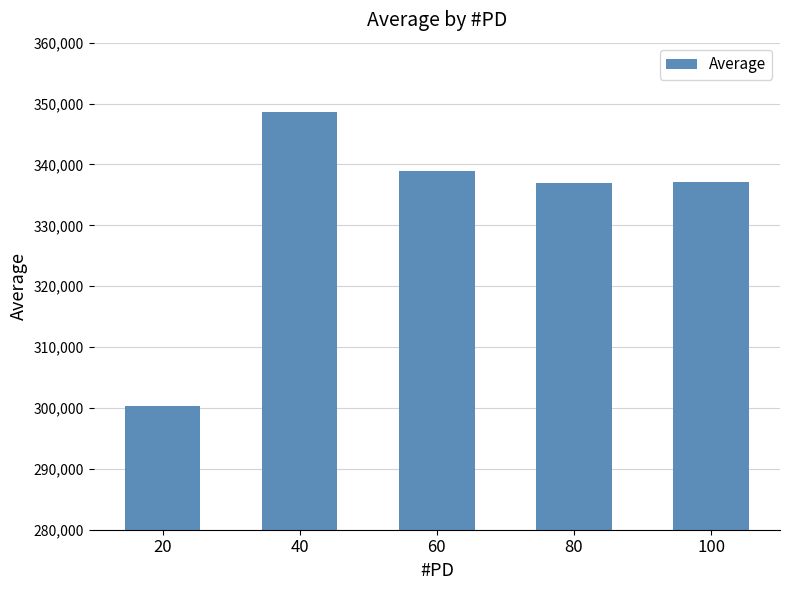

Where does the data first go above 337139?

40